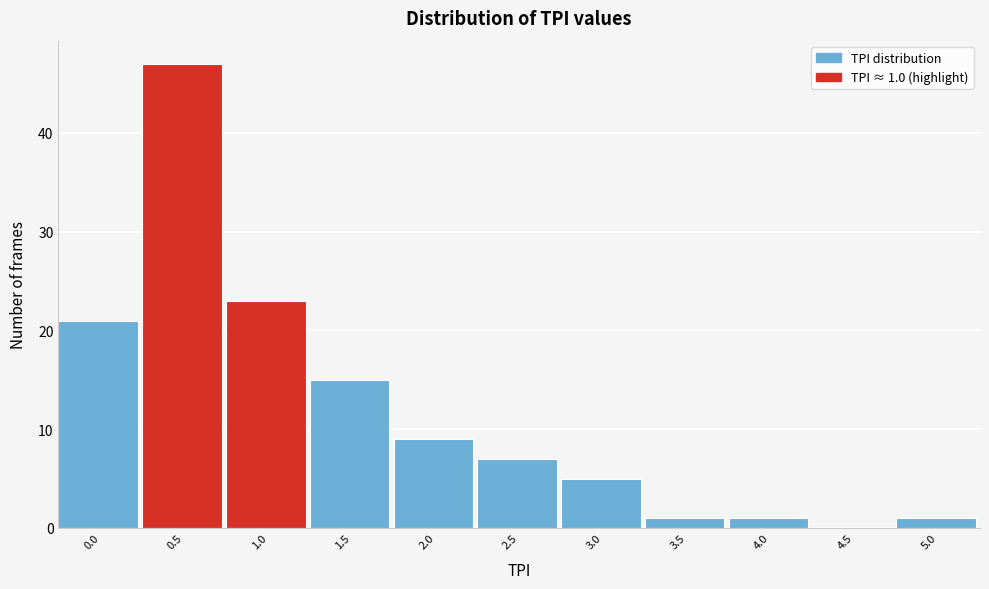

Reading right to left, what are all the values shown in this chart?

5.0=1	4.5=0	4.0=1	3.5=1	3.0=5	2.5=7	2.0=9	1.5=15	1.0=23	0.5=47	0.0=21